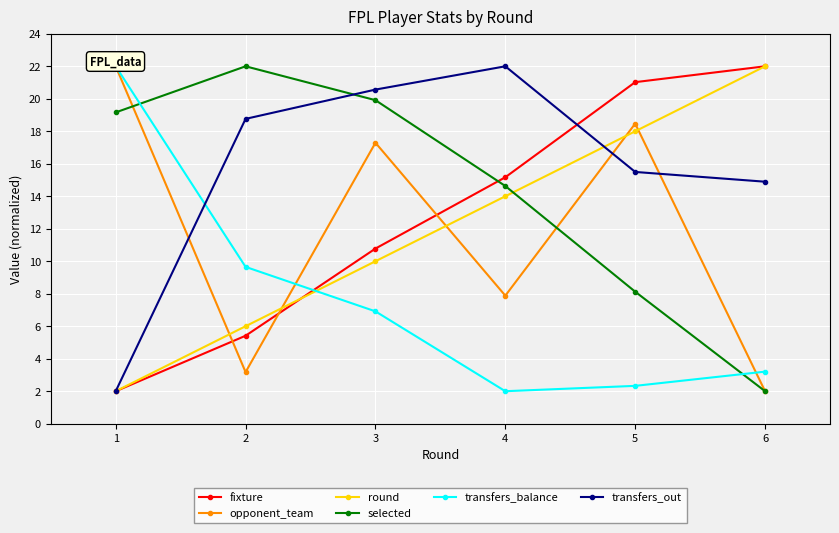

True or false: fixture and opponent_team intersect in this chart.

True